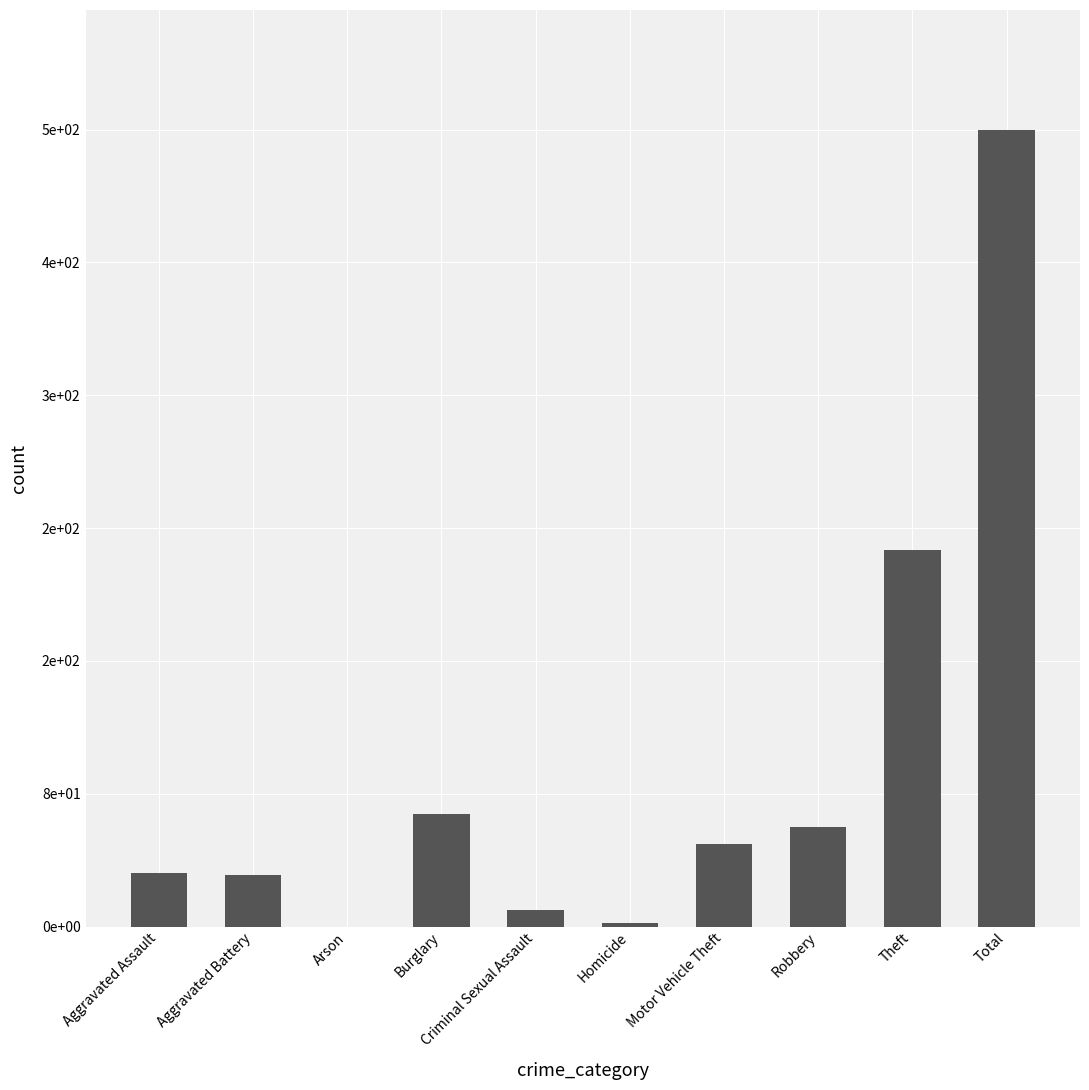

What value does the data have at Total, to the nearest 5?

475